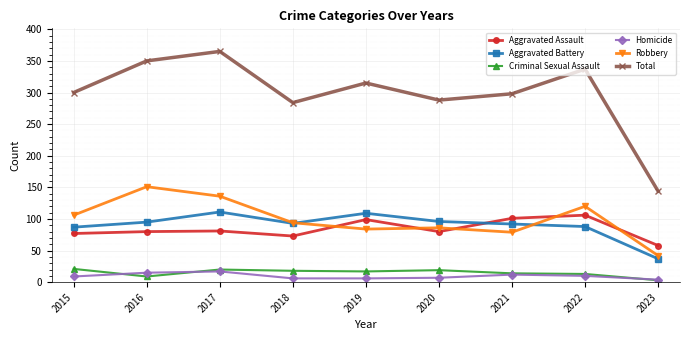

What is the smallest value displayed?

3